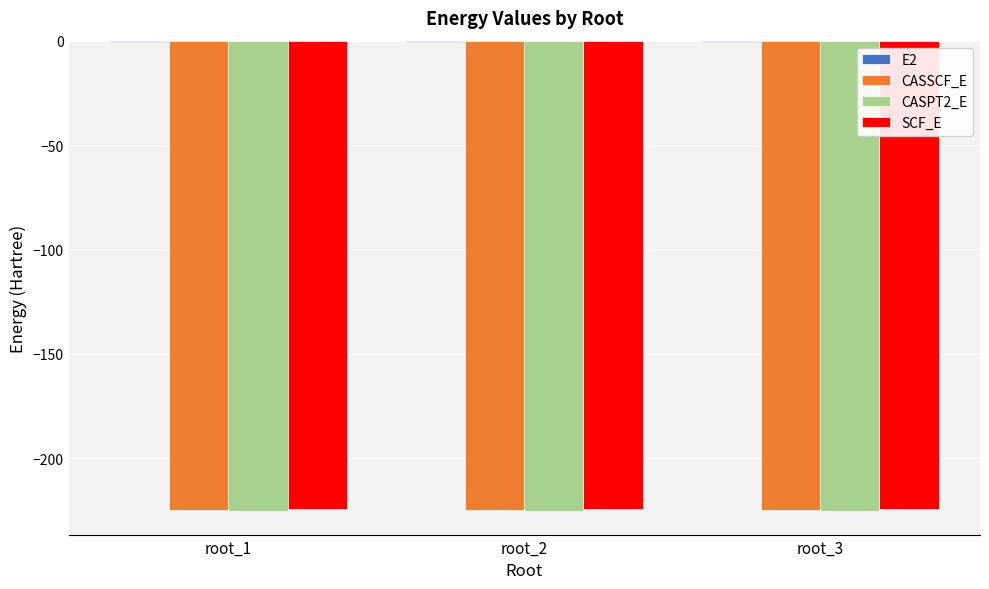

What is the sum of all SCF_E values?

-673.5